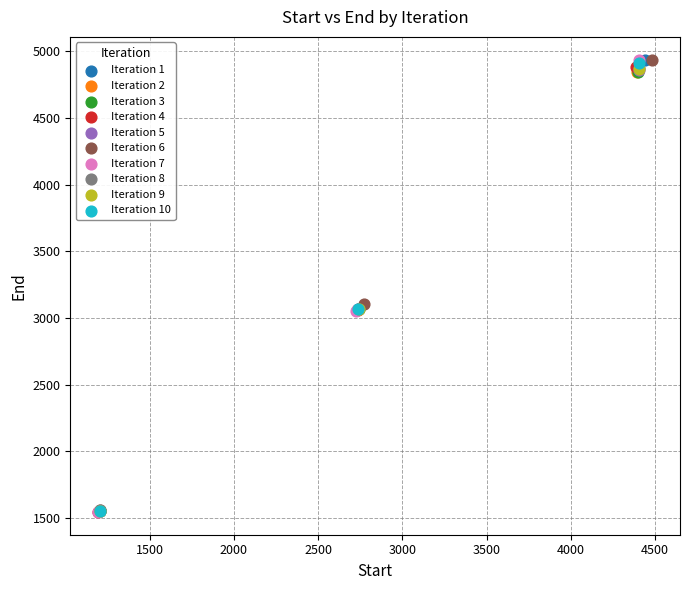

What are all the series names shown in the legend?

Iteration 1, Iteration 2, Iteration 3, Iteration 4, Iteration 5, Iteration 6, Iteration 7, Iteration 8, Iteration 9, Iteration 10